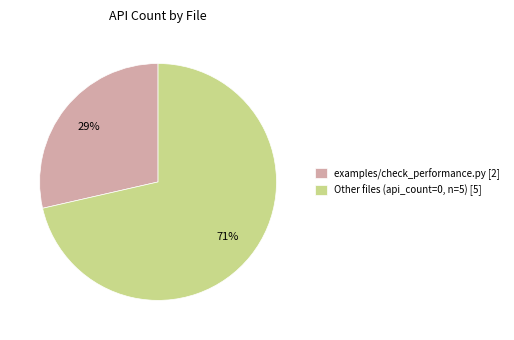

What percentage is the examples/check_performance.py [2] slice, to the nearest percent?

29%